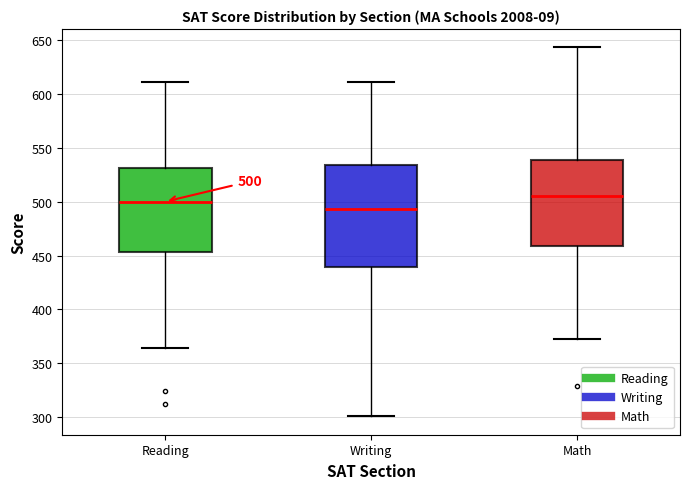

Comparing the boxes themselves (not the whiskers), which one is the tallest?

Writing